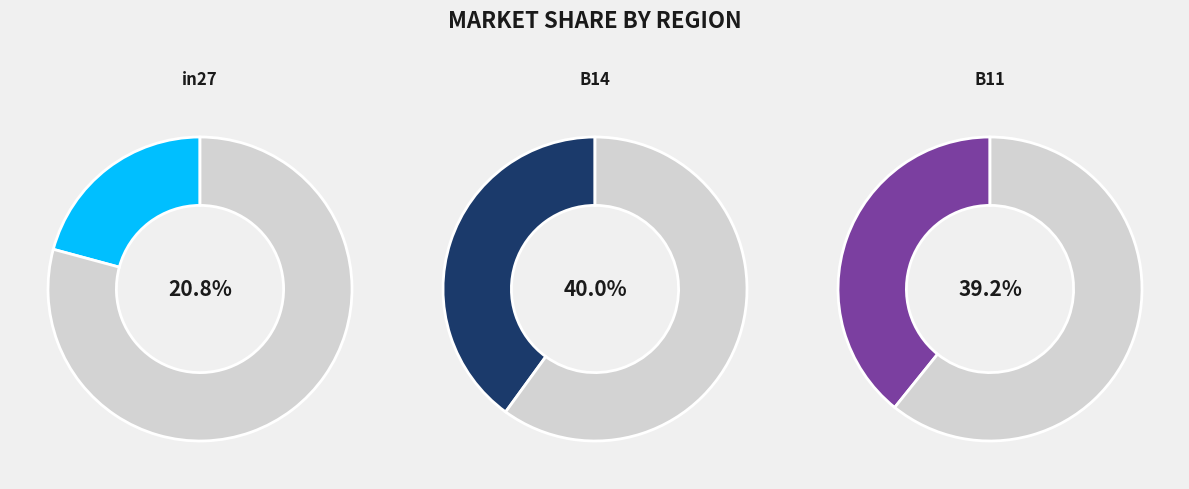

How many segments does this pie chart have?

3